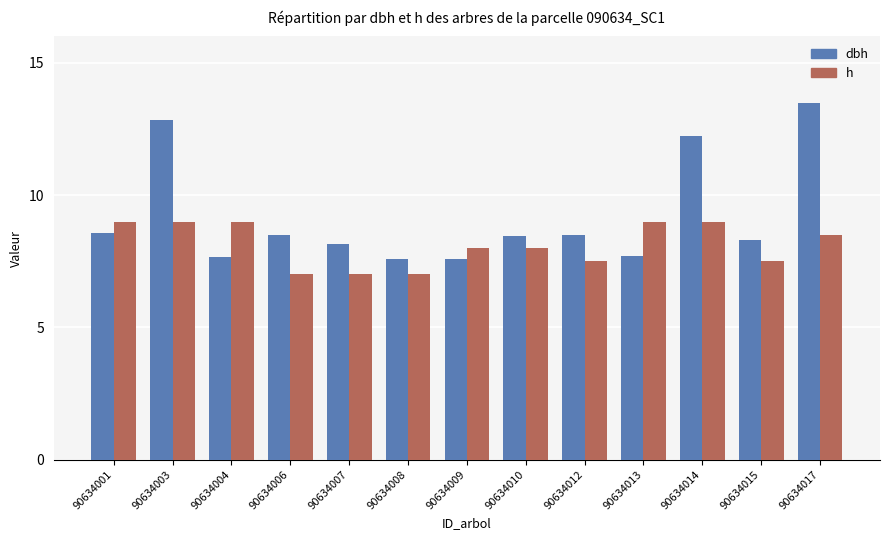

True or false: h has a value of 7.0 at 90634006.

True